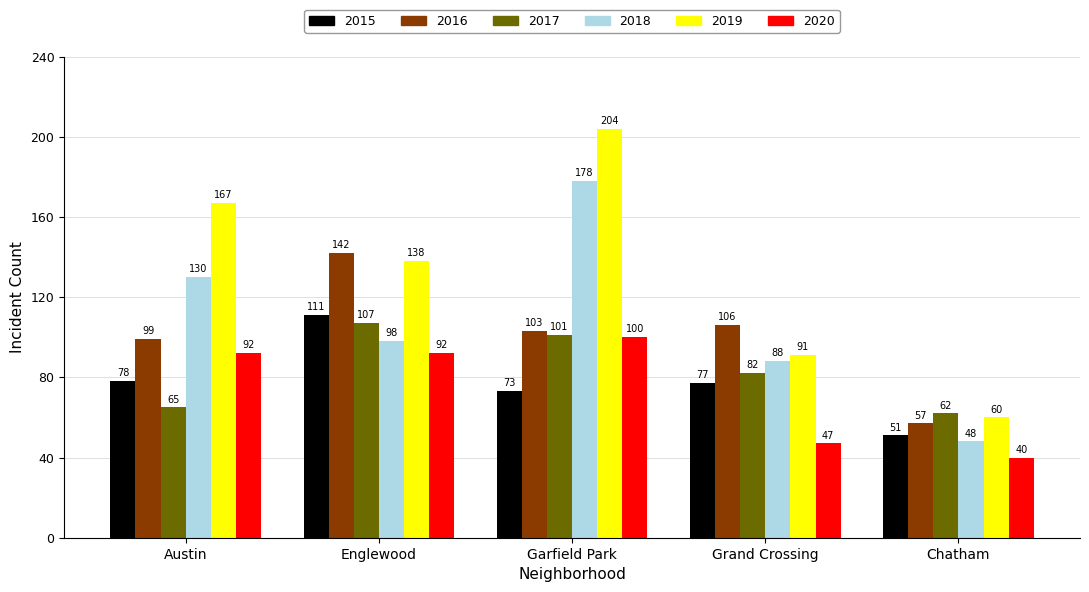

List the series in order of their peak value, highest first.

2019, 2018, 2016, 2015, 2017, 2020